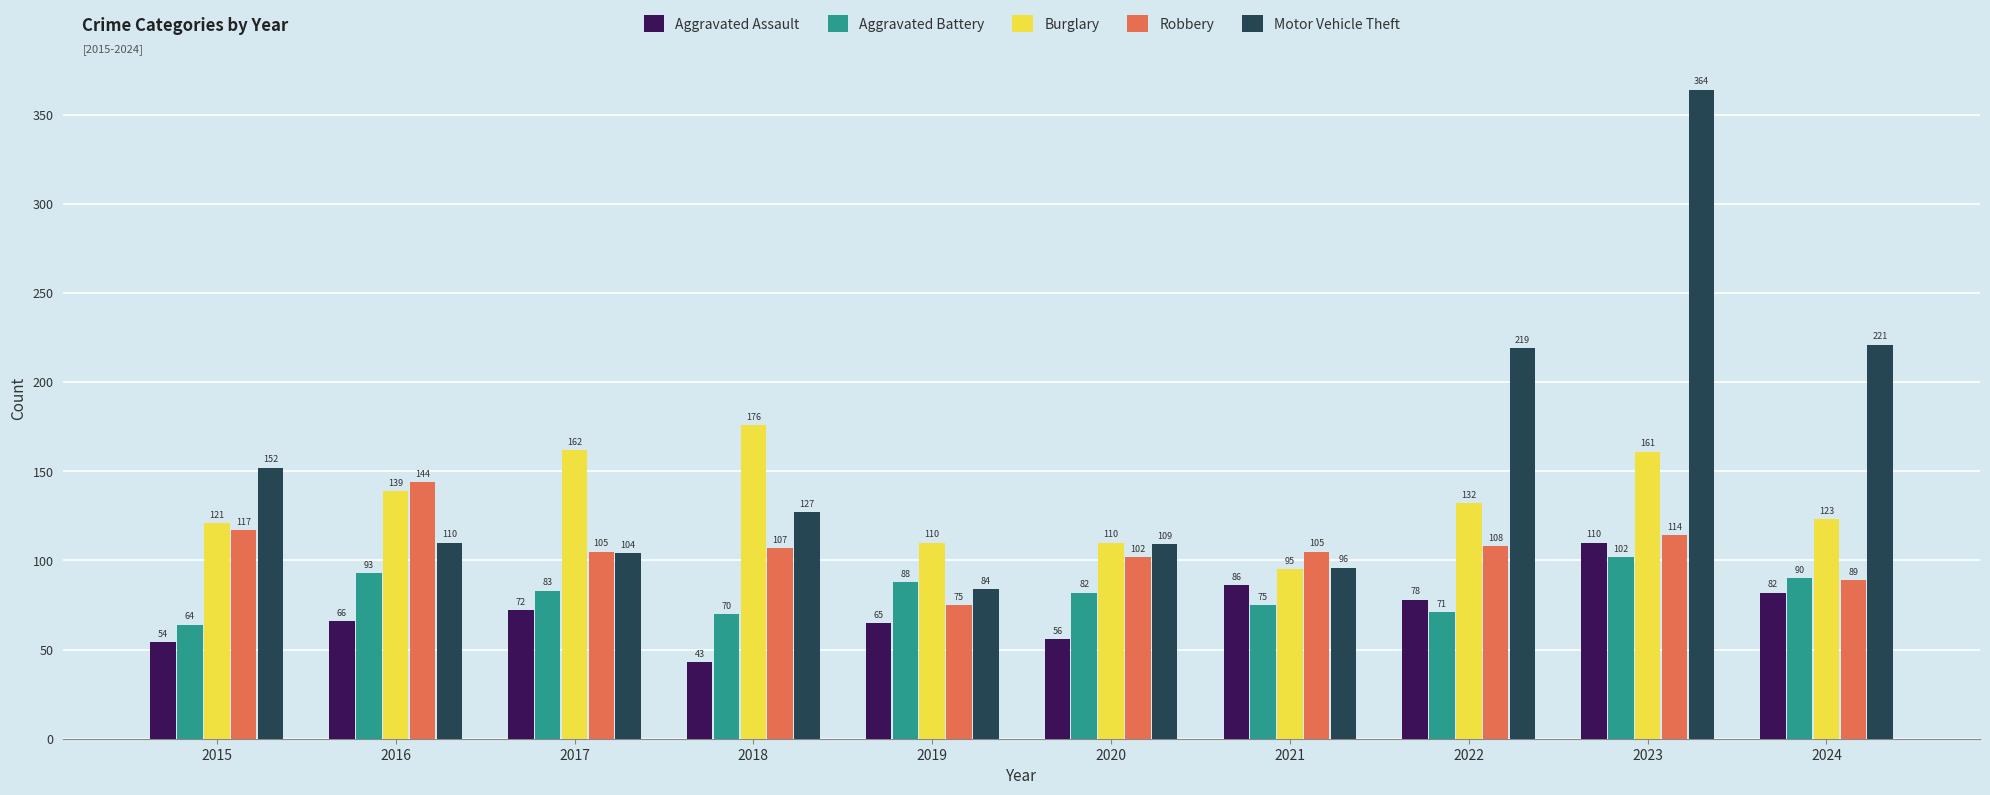

What is the sum of all Aggravated Assault values?

712